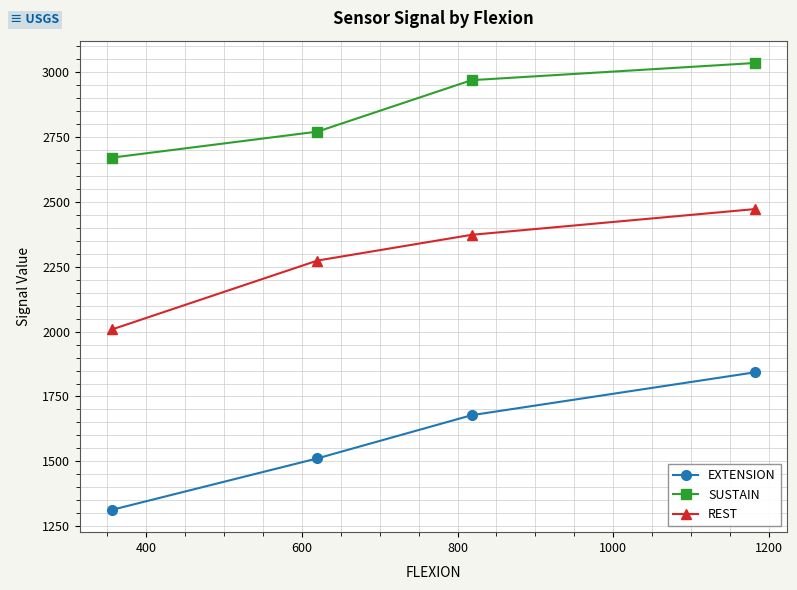

What is the highest value of the REST series?

2471